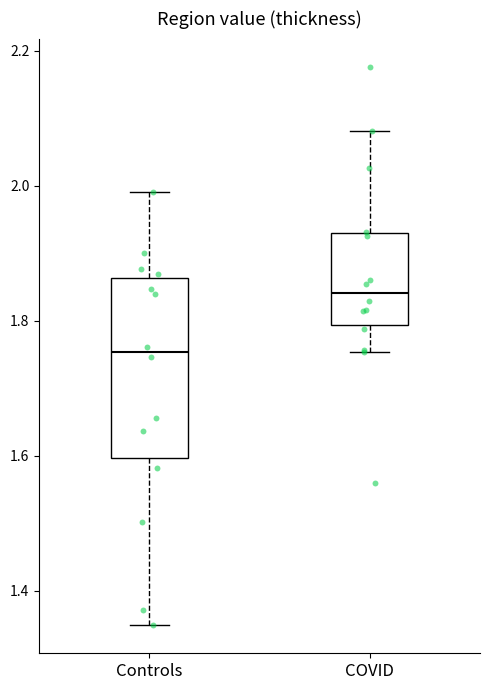

Where is the upper edge of the box for Controls on the y-axis? The values are not printed on the chart, so give them approximately, as read against the axis.

1.86